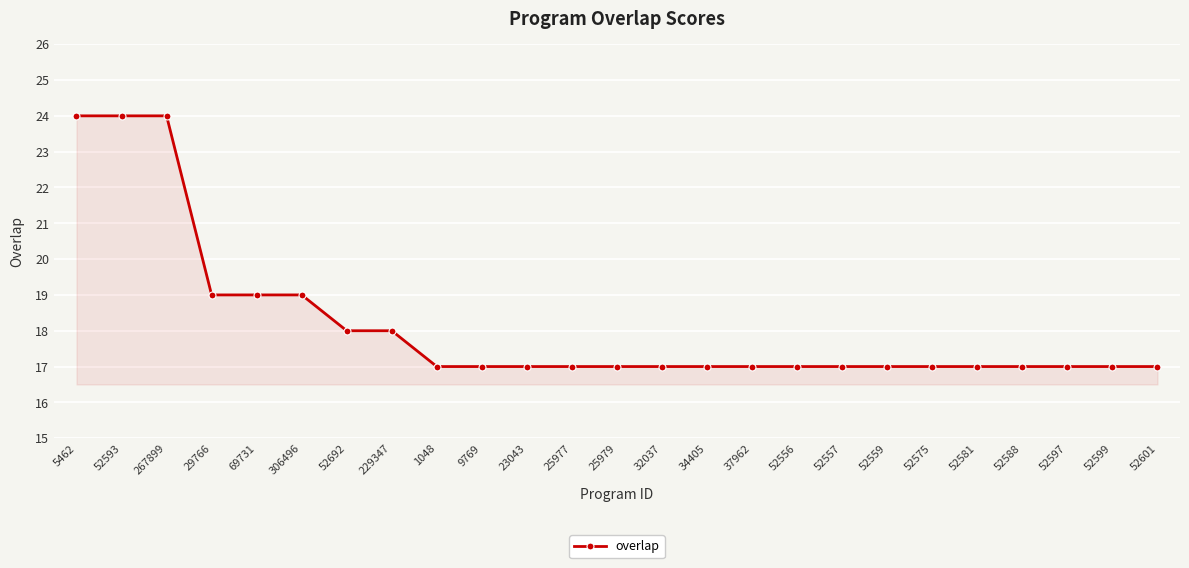

What is the value of the 23rd point from the left?

17